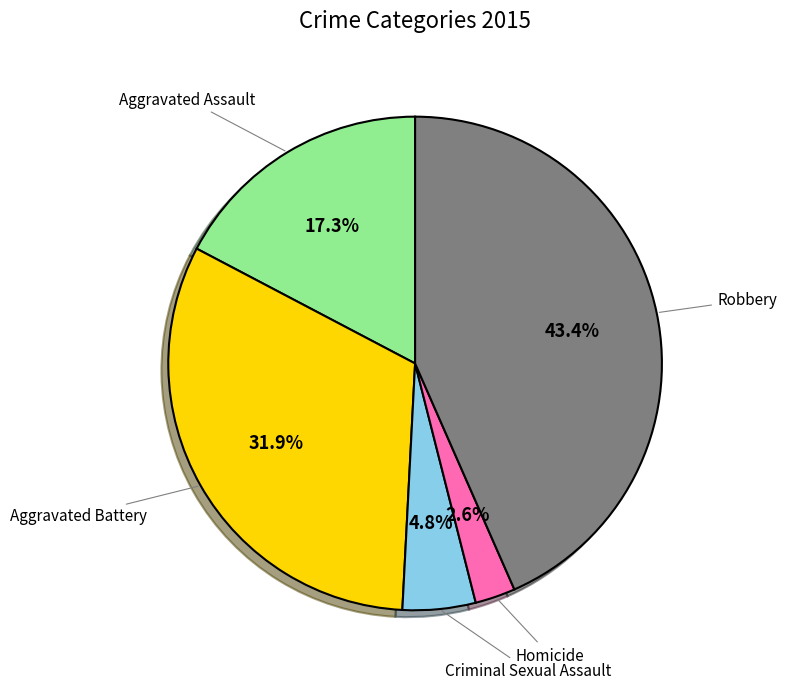

Does any single category account for the majority?

No